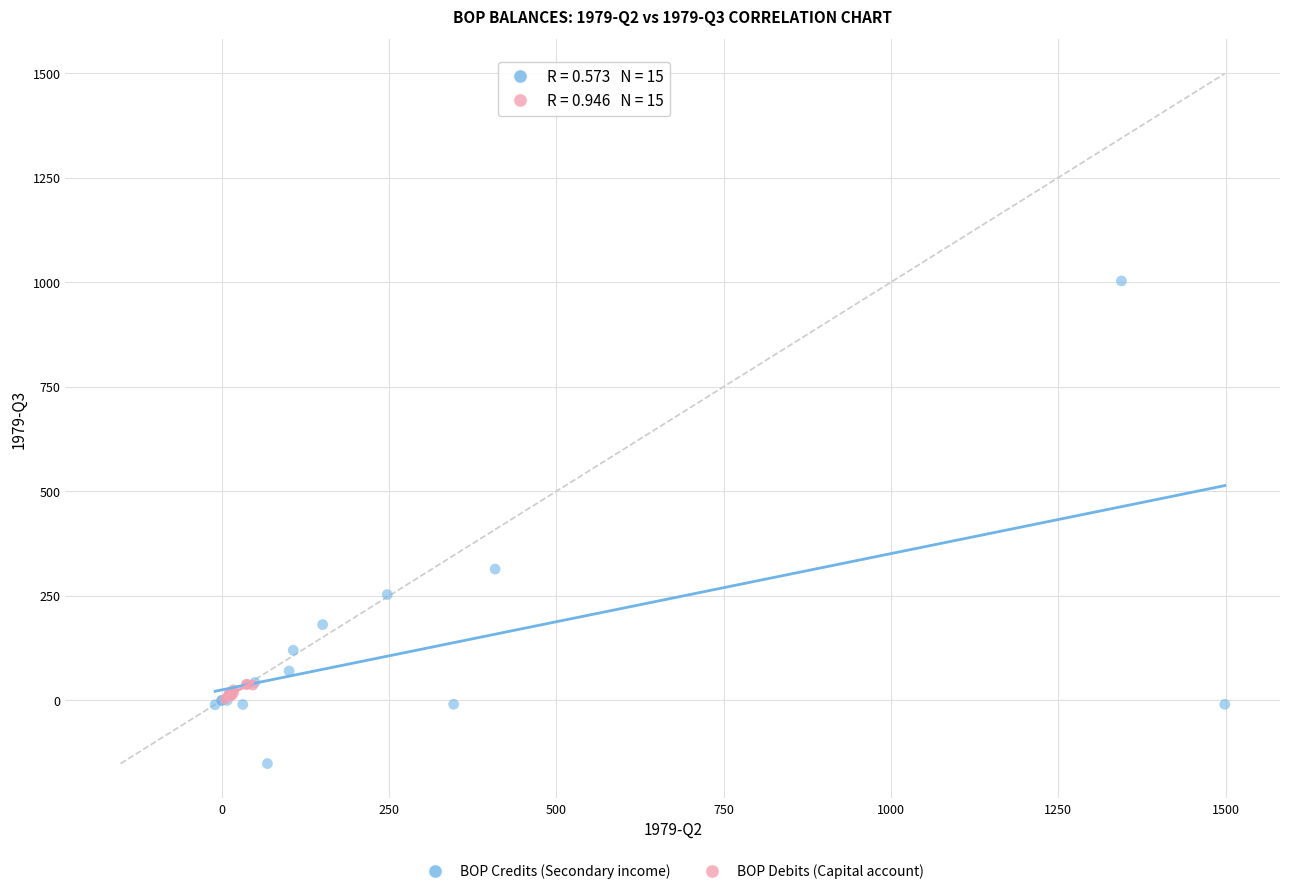

Which series reaches the maximum Y coordinate?

BOP Credits (Secondary income)